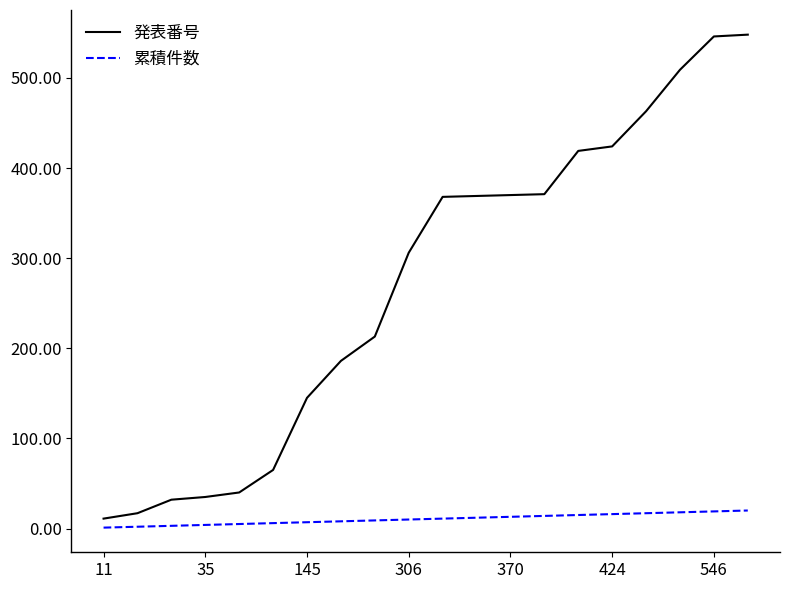

At how many categories does at least one series exceed 391?

6